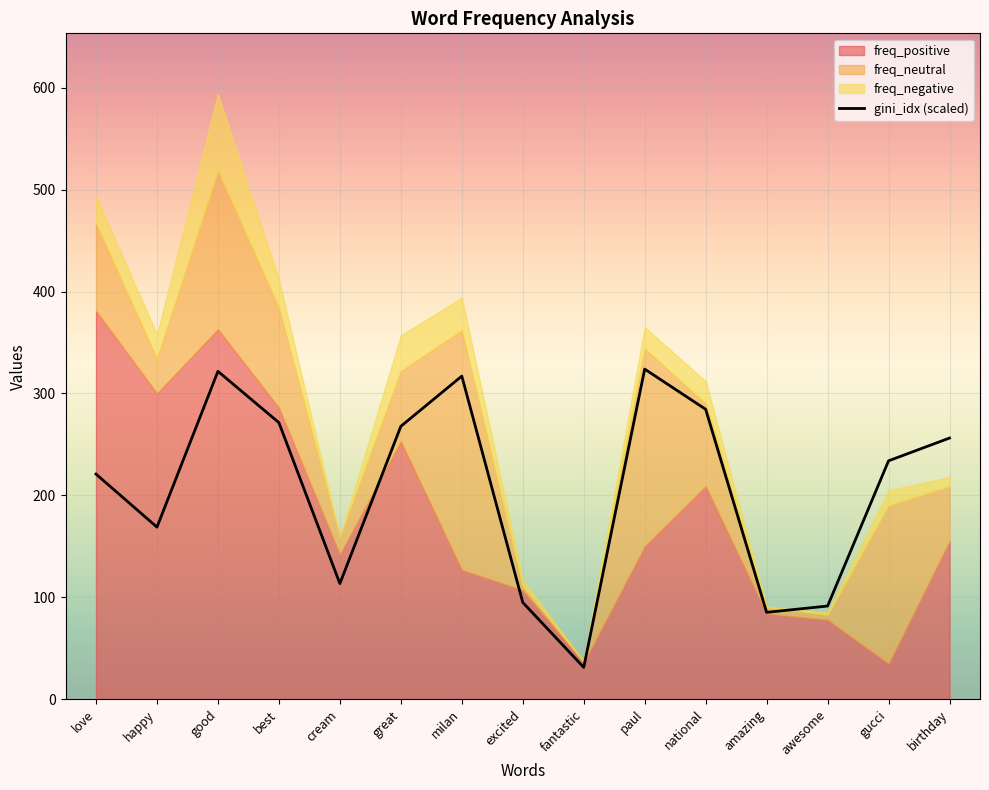

At which category does the data reach its first local valley?

happy